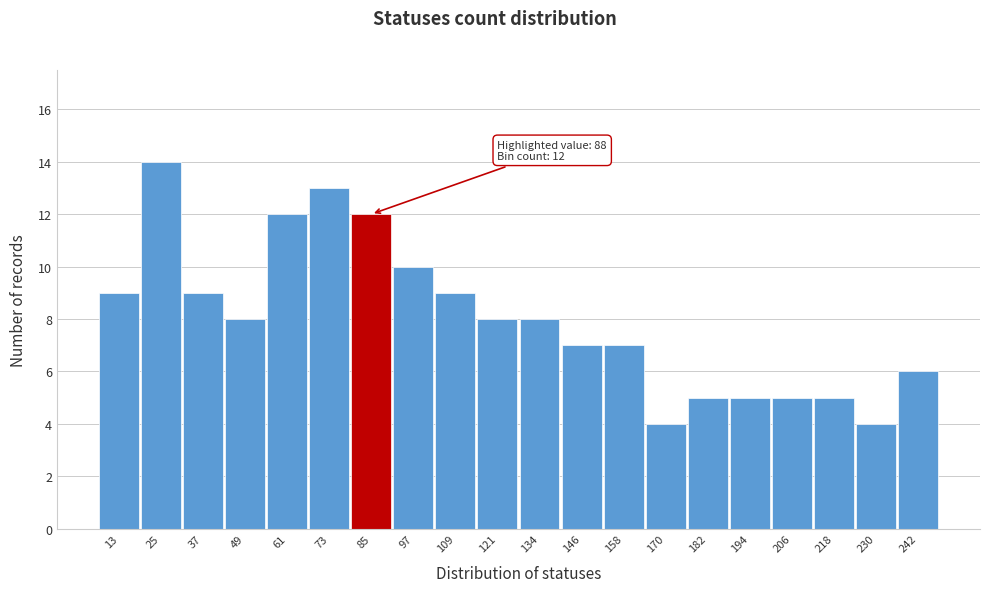

Reading left to right, transcribe all the data shown in this chart.

13=9	25=14	37=9	49=8	61=12	73=13	85=12	97=10	109=9	121=8	134=8	146=7	158=7	170=4	182=5	194=5	206=5	218=5	230=4	242=6